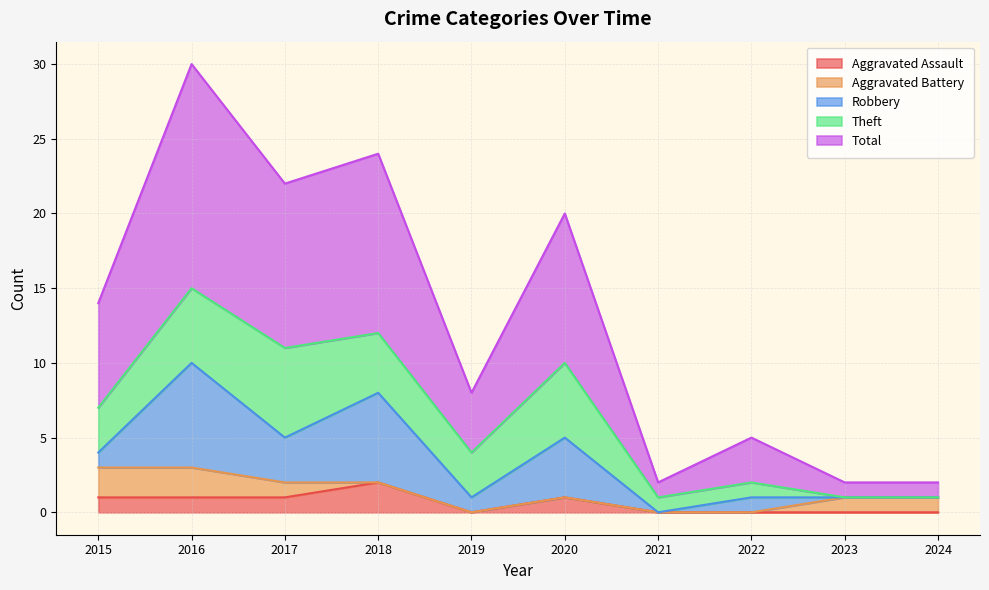

Does the chart have visible grid lines?

Yes